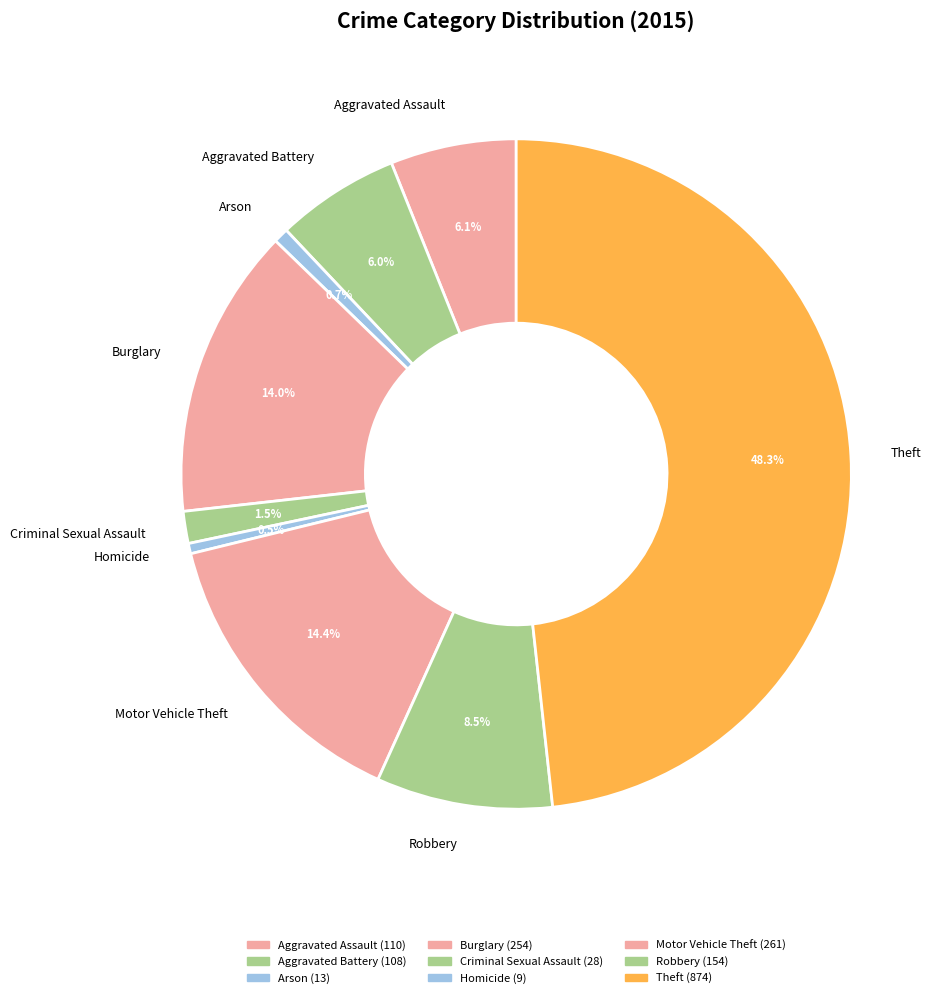

Which has a higher value, Burglary or Criminal Sexual Assault?

Burglary